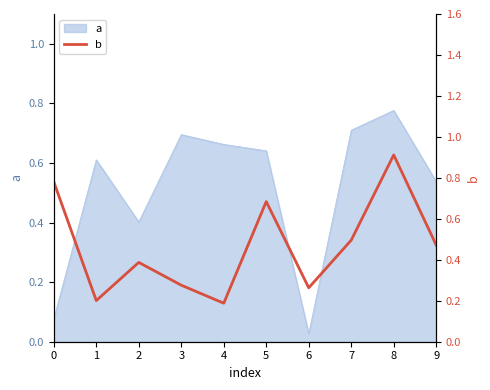

What is the average value?

0.5